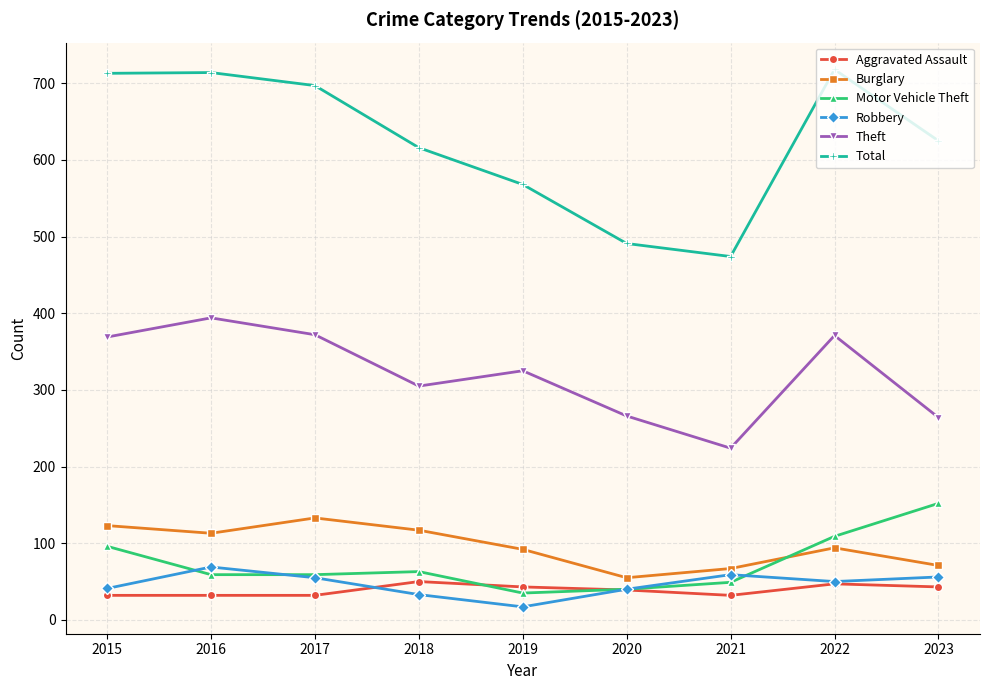

What is the average value of the Theft series?

321